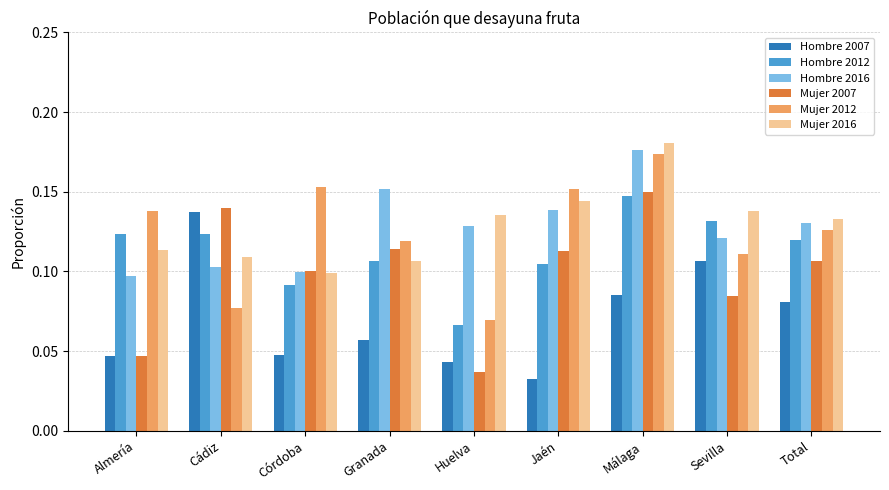

At Jaén, list the series in order from smallest to largest.

Hombre 2007, Hombre 2012, Mujer 2007, Hombre 2016, Mujer 2016, Mujer 2012